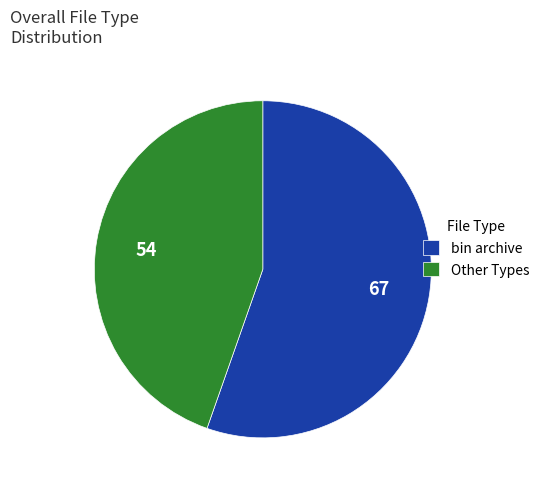

How many segments does this pie chart have?

2